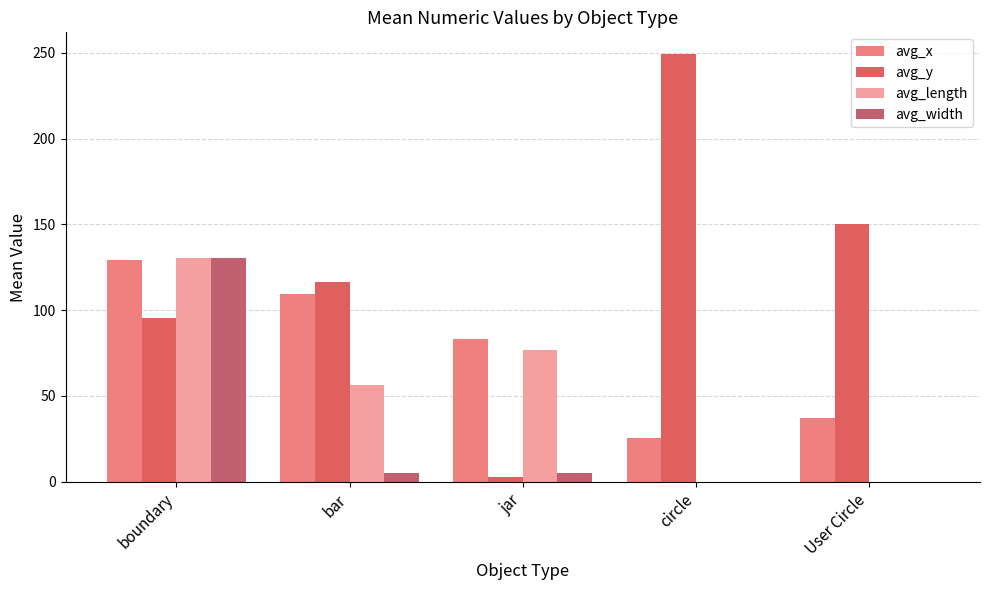

The avg_x series shows 64.8 at bar. True or false?

False